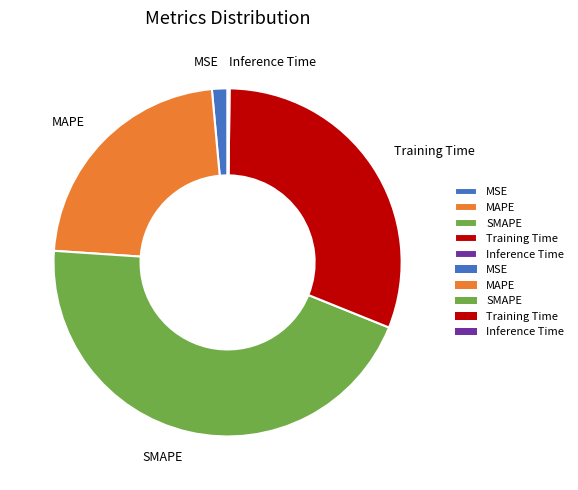

Between MSE and MAPE, which is larger?

MAPE